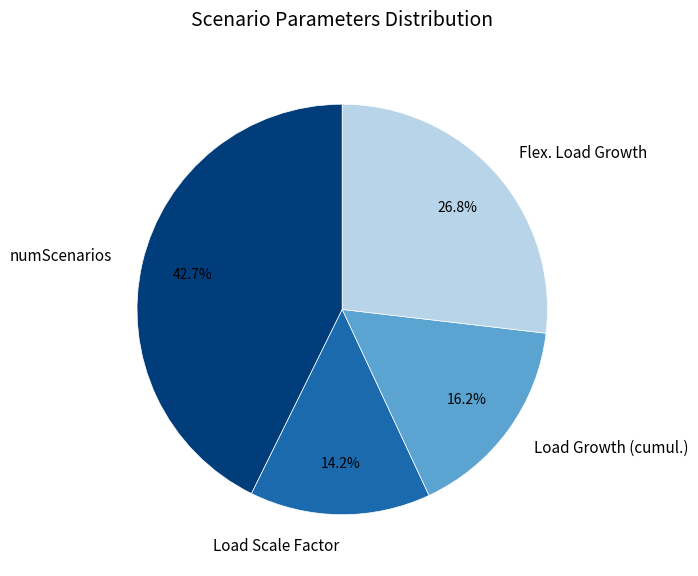

How many slices are in this pie chart?

4